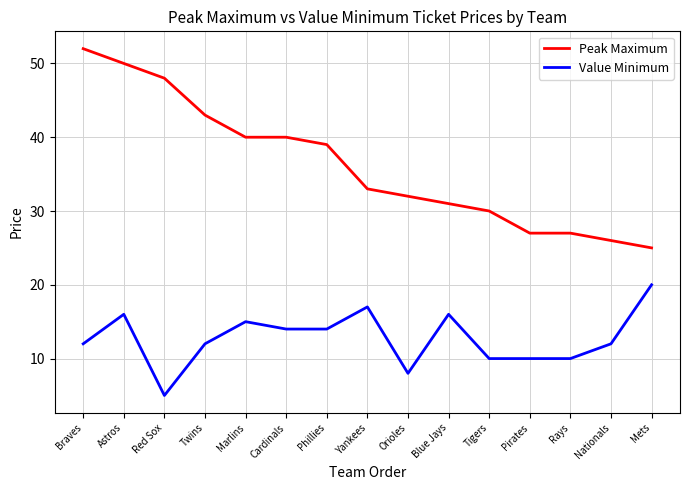

How many distinct data groups are displayed?

2